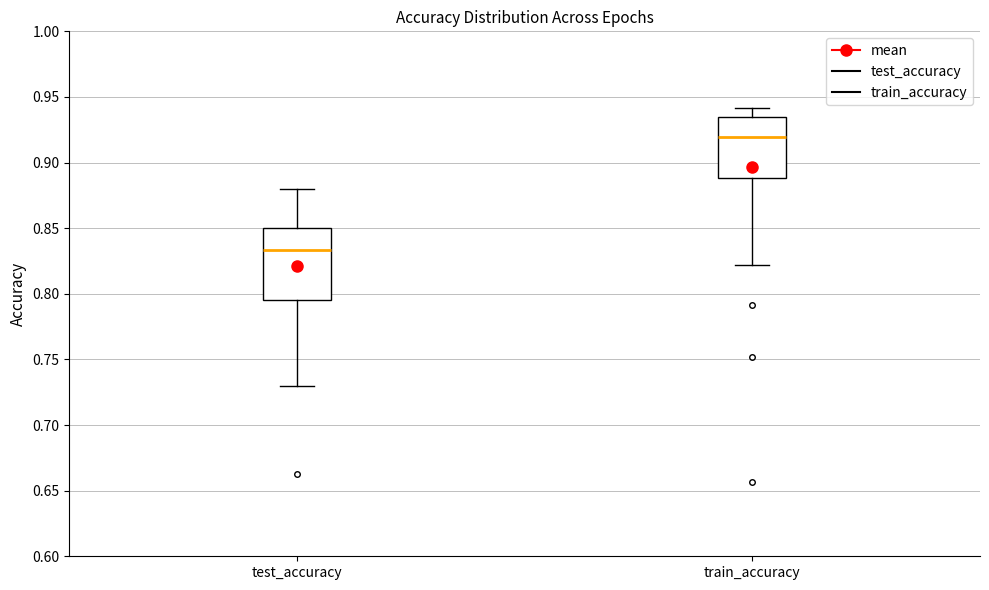

Reading left to right, read every box against the y-axis: the position of its median line, the range the box covers, and the ends of its whiskers. The values are not printed on the chart, so give them approximately, as read against the axis.

test_accuracy: median 0.835, box 0.795 to 0.850, whiskers 0.730 to 0.880
train_accuracy: median 0.920, box 0.890 to 0.935, whiskers 0.820 to 0.940